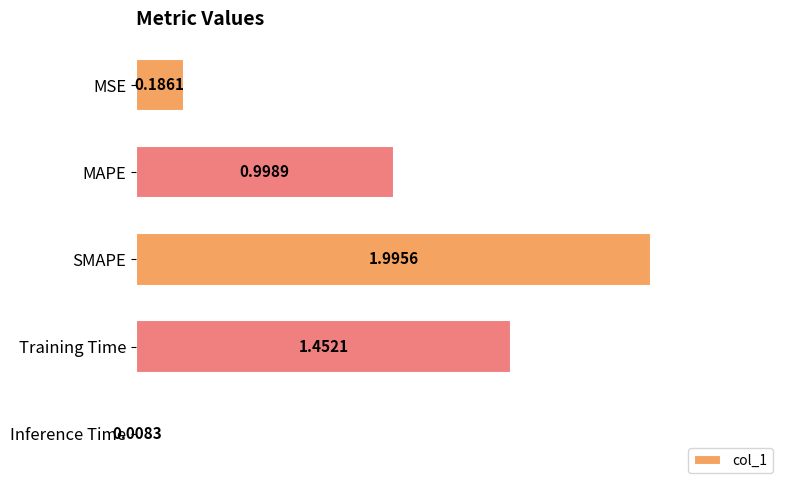

What is the sum of all values?

4.6